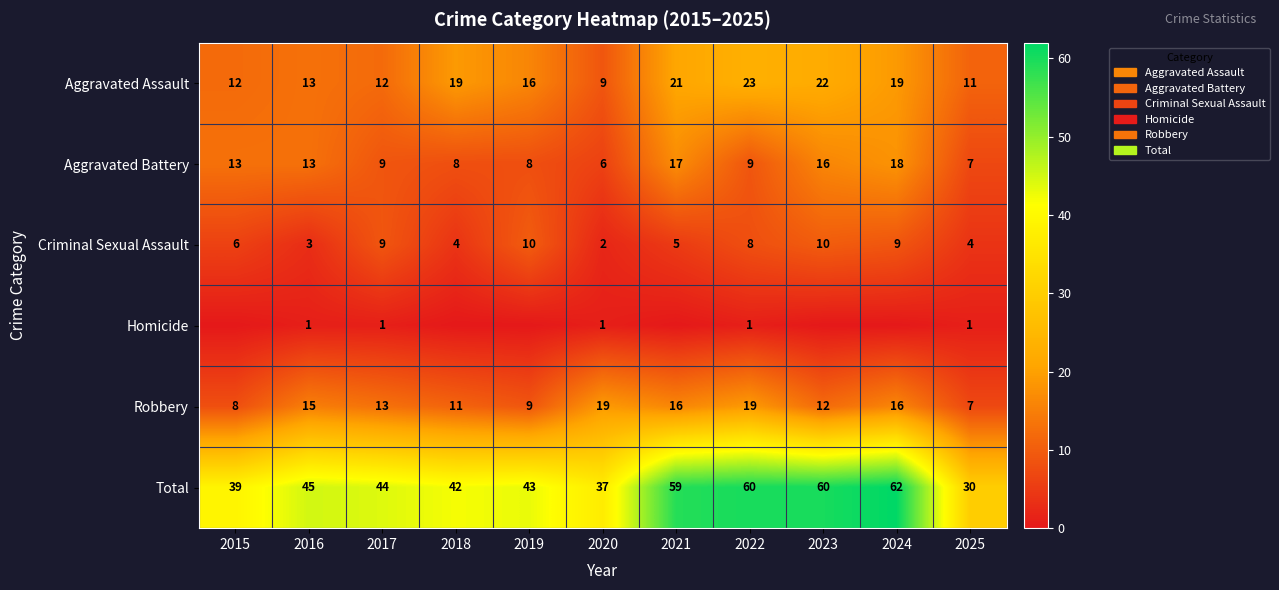

What is the difference between the highest and lowest values at 2021?

59